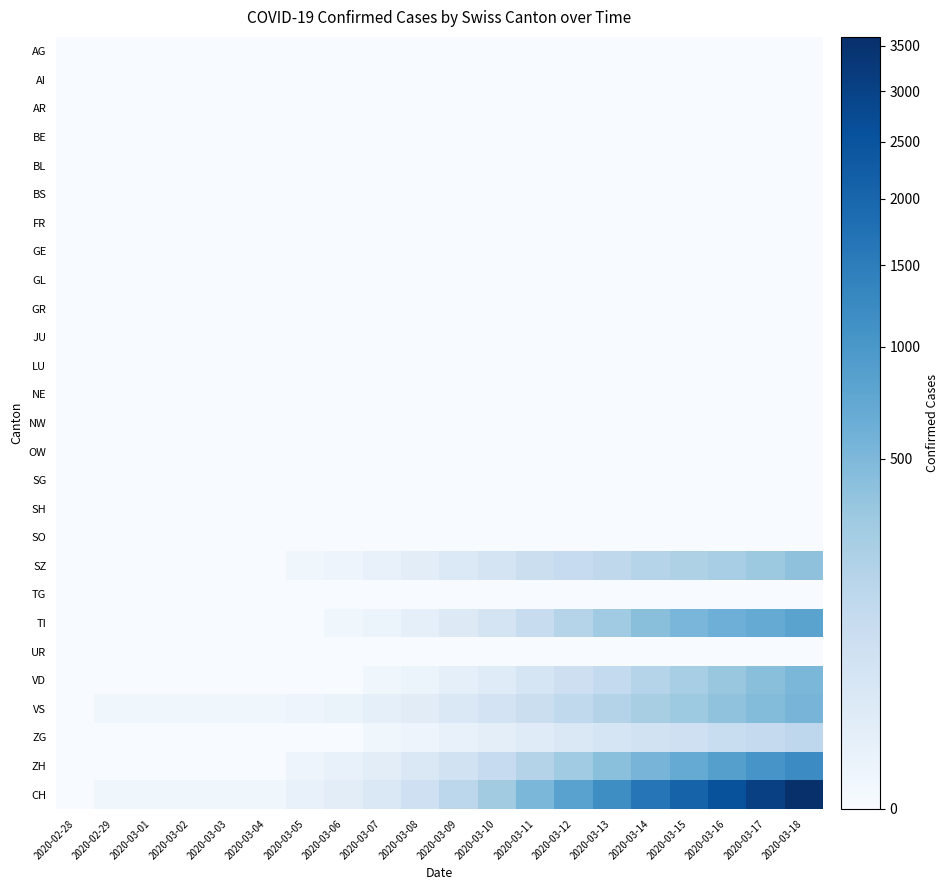

Reading left to right, extract all data points from this chart.

AG: 2020-02-28=0	2020-02-29=0	2020-03-01=0	2020-03-02=0	2020-03-03=0	2020-03-04=0	2020-03-05=0	2020-03-06=0	2020-03-07=0	2020-03-08=0	2020-03-09=0	2020-03-10=0	2020-03-11=0	2020-03-12=0	2020-03-13=0	2020-03-14=0	2020-03-15=0	2020-03-16=0	2020-03-17=0	2020-03-18=0
AI: 2020-02-28=0	2020-02-29=0	2020-03-01=0	2020-03-02=0	2020-03-03=0	2020-03-04=0	2020-03-05=0	2020-03-06=0	2020-03-07=0	2020-03-08=0	2020-03-09=0	2020-03-10=0	2020-03-11=0	2020-03-12=0	2020-03-13=0	2020-03-14=0	2020-03-15=0	2020-03-16=0	2020-03-17=0	2020-03-18=0
AR: 2020-02-28=0	2020-02-29=0	2020-03-01=0	2020-03-02=0	2020-03-03=0	2020-03-04=0	2020-03-05=0	2020-03-06=0	2020-03-07=0	2020-03-08=0	2020-03-09=0	2020-03-10=0	2020-03-11=0	2020-03-12=0	2020-03-13=0	2020-03-14=0	2020-03-15=0	2020-03-16=0	2020-03-17=0	2020-03-18=0
BE: 2020-02-28=0	2020-02-29=0	2020-03-01=0	2020-03-02=0	2020-03-03=0	2020-03-04=0	2020-03-05=0	2020-03-06=0	2020-03-07=0	2020-03-08=0	2020-03-09=0	2020-03-10=0	2020-03-11=0	2020-03-12=0	2020-03-13=0	2020-03-14=0	2020-03-15=0	2020-03-16=0	2020-03-17=0	2020-03-18=0
BL: 2020-02-28=0	2020-02-29=0	2020-03-01=0	2020-03-02=0	2020-03-03=0	2020-03-04=0	2020-03-05=0	2020-03-06=0	2020-03-07=0	2020-03-08=0	2020-03-09=0	2020-03-10=0	2020-03-11=0	2020-03-12=0	2020-03-13=0	2020-03-14=0	2020-03-15=0	2020-03-16=0	2020-03-17=0	2020-03-18=0
BS: 2020-02-28=0	2020-02-29=0	2020-03-01=0	2020-03-02=0	2020-03-03=0	2020-03-04=0	2020-03-05=0	2020-03-06=0	2020-03-07=0	2020-03-08=0	2020-03-09=0	2020-03-10=0	2020-03-11=0	2020-03-12=0	2020-03-13=0	2020-03-14=0	2020-03-15=0	2020-03-16=0	2020-03-17=0	2020-03-18=0
FR: 2020-02-28=0	2020-02-29=0	2020-03-01=0	2020-03-02=0	2020-03-03=0	2020-03-04=0	2020-03-05=0	2020-03-06=0	2020-03-07=0	2020-03-08=0	2020-03-09=0	2020-03-10=0	2020-03-11=0	2020-03-12=0	2020-03-13=0	2020-03-14=0	2020-03-15=0	2020-03-16=0	2020-03-17=0	2020-03-18=0
GE: 2020-02-28=0	2020-02-29=0	2020-03-01=0	2020-03-02=0	2020-03-03=0	2020-03-04=0	2020-03-05=0	2020-03-06=0	2020-03-07=0	2020-03-08=0	2020-03-09=0	2020-03-10=0	2020-03-11=0	2020-03-12=0	2020-03-13=0	2020-03-14=0	2020-03-15=0	2020-03-16=0	2020-03-17=0	2020-03-18=0
GL: 2020-02-28=0	2020-02-29=0	2020-03-01=0	2020-03-02=0	2020-03-03=0	2020-03-04=0	2020-03-05=0	2020-03-06=0	2020-03-07=0	2020-03-08=0	2020-03-09=0	2020-03-10=0	2020-03-11=0	2020-03-12=0	2020-03-13=0	2020-03-14=0	2020-03-15=0	2020-03-16=0	2020-03-17=0	2020-03-18=0
GR: 2020-02-28=0	2020-02-29=0	2020-03-01=0	2020-03-02=0	2020-03-03=0	2020-03-04=0	2020-03-05=0	2020-03-06=0	2020-03-07=0	2020-03-08=0	2020-03-09=0	2020-03-10=0	2020-03-11=0	2020-03-12=0	2020-03-13=0	2020-03-14=0	2020-03-15=0	2020-03-16=0	2020-03-17=0	2020-03-18=0
JU: 2020-02-28=0	2020-02-29=0	2020-03-01=0	2020-03-02=0	2020-03-03=0	2020-03-04=0	2020-03-05=0	2020-03-06=0	2020-03-07=0	2020-03-08=0	2020-03-09=0	2020-03-10=0	2020-03-11=0	2020-03-12=0	2020-03-13=0	2020-03-14=0	2020-03-15=0	2020-03-16=0	2020-03-17=0	2020-03-18=0
LU: 2020-02-28=0	2020-02-29=0	2020-03-01=0	2020-03-02=0	2020-03-03=0	2020-03-04=0	2020-03-05=0	2020-03-06=0	2020-03-07=0	2020-03-08=0	2020-03-09=0	2020-03-10=0	2020-03-11=0	2020-03-12=0	2020-03-13=0	2020-03-14=0	2020-03-15=0	2020-03-16=0	2020-03-17=0	2020-03-18=0
NE: 2020-02-28=0	2020-02-29=0	2020-03-01=0	2020-03-02=0	2020-03-03=0	2020-03-04=0	2020-03-05=0	2020-03-06=0	2020-03-07=0	2020-03-08=0	2020-03-09=0	2020-03-10=0	2020-03-11=0	2020-03-12=0	2020-03-13=0	2020-03-14=0	2020-03-15=0	2020-03-16=0	2020-03-17=0	2020-03-18=0
NW: 2020-02-28=0	2020-02-29=0	2020-03-01=0	2020-03-02=0	2020-03-03=0	2020-03-04=0	2020-03-05=0	2020-03-06=0	2020-03-07=0	2020-03-08=0	2020-03-09=0	2020-03-10=0	2020-03-11=0	2020-03-12=0	2020-03-13=0	2020-03-14=0	2020-03-15=0	2020-03-16=0	2020-03-17=0	2020-03-18=0
OW: 2020-02-28=0	2020-02-29=0	2020-03-01=0	2020-03-02=0	2020-03-03=0	2020-03-04=0	2020-03-05=0	2020-03-06=0	2020-03-07=0	2020-03-08=0	2020-03-09=0	2020-03-10=0	2020-03-11=0	2020-03-12=0	2020-03-13=0	2020-03-14=0	2020-03-15=0	2020-03-16=0	2020-03-17=0	2020-03-18=0
SG: 2020-02-28=0	2020-02-29=0	2020-03-01=0	2020-03-02=0	2020-03-03=0	2020-03-04=0	2020-03-05=0	2020-03-06=0	2020-03-07=0	2020-03-08=0	2020-03-09=0	2020-03-10=0	2020-03-11=0	2020-03-12=0	2020-03-13=0	2020-03-14=0	2020-03-15=0	2020-03-16=0	2020-03-17=0	2020-03-18=0
SH: 2020-02-28=0	2020-02-29=0	2020-03-01=0	2020-03-02=0	2020-03-03=0	2020-03-04=0	2020-03-05=0	2020-03-06=0	2020-03-07=0	2020-03-08=0	2020-03-09=0	2020-03-10=0	2020-03-11=0	2020-03-12=0	2020-03-13=0	2020-03-14=0	2020-03-15=0	2020-03-16=0	2020-03-17=0	2020-03-18=0
SO: 2020-02-28=0	2020-02-29=0	2020-03-01=0	2020-03-02=0	2020-03-03=0	2020-03-04=0	2020-03-05=0	2020-03-06=0	2020-03-07=0	2020-03-08=0	2020-03-09=0	2020-03-10=0	2020-03-11=0	2020-03-12=0	2020-03-13=0	2020-03-14=0	2020-03-15=0	2020-03-16=0	2020-03-17=0	2020-03-18=0
SZ: 2020-02-28=0	2020-02-29=0	2020-03-01=0	2020-03-02=0	2020-03-03=0	2020-03-04=0	2020-03-05=1	2020-03-06=2	2020-03-07=5	2020-03-08=12	2020-03-09=25	2020-03-10=48	2020-03-11=82	2020-03-12=110	2020-03-13=138	2020-03-14=175	2020-03-15=210	2020-03-16=254	2020-03-17=312	2020-03-18=390
TG: 2020-02-28=0	2020-02-29=0	2020-03-01=0	2020-03-02=0	2020-03-03=0	2020-03-04=0	2020-03-05=0	2020-03-06=0	2020-03-07=0	2020-03-08=0	2020-03-09=0	2020-03-10=0	2020-03-11=0	2020-03-12=0	2020-03-13=0	2020-03-14=0	2020-03-15=0	2020-03-16=0	2020-03-17=0	2020-03-18=0
TI: 2020-02-28=0	2020-02-29=0	2020-03-01=0	2020-03-02=0	2020-03-03=0	2020-03-04=0	2020-03-05=0	2020-03-06=1	2020-03-07=3	2020-03-08=8	2020-03-09=20	2020-03-10=45	2020-03-11=98	2020-03-12=180	2020-03-13=290	2020-03-14=420	2020-03-15=530	2020-03-16=620	2020-03-17=700	2020-03-18=810
UR: 2020-02-28=0	2020-02-29=0	2020-03-01=0	2020-03-02=0	2020-03-03=0	2020-03-04=0	2020-03-05=0	2020-03-06=0	2020-03-07=0	2020-03-08=0	2020-03-09=0	2020-03-10=0	2020-03-11=0	2020-03-12=0	2020-03-13=0	2020-03-14=0	2020-03-15=0	2020-03-16=0	2020-03-17=0	2020-03-18=0
VD: 2020-02-28=0	2020-02-29=0	2020-03-01=0	2020-03-02=0	2020-03-03=0	2020-03-04=0	2020-03-05=0	2020-03-06=0	2020-03-07=1	2020-03-08=3	2020-03-09=8	2020-03-10=18	2020-03-11=40	2020-03-12=75	2020-03-13=120	2020-03-14=180	2020-03-15=250	2020-03-16=330	2020-03-17=420	2020-03-18=510
VS: 2020-02-28=0	2020-02-29=1	2020-03-01=1	2020-03-02=1	2020-03-03=1	2020-03-04=1	2020-03-05=2	2020-03-06=4	2020-03-07=8	2020-03-08=15	2020-03-09=28	2020-03-10=50	2020-03-11=85	2020-03-12=130	2020-03-13=185	2020-03-14=245	2020-03-15=310	2020-03-16=385	2020-03-17=460	2020-03-18=550
ZG: 2020-02-28=0	2020-02-29=0	2020-03-01=0	2020-03-02=0	2020-03-03=0	2020-03-04=0	2020-03-05=0	2020-03-06=0	2020-03-07=1	2020-03-08=2	2020-03-09=5	2020-03-10=10	2020-03-11=18	2020-03-12=28	2020-03-13=40	2020-03-14=55	2020-03-15=72	2020-03-16=92	2020-03-17=115	2020-03-18=142
ZH: 2020-02-28=0	2020-02-29=0	2020-03-01=0	2020-03-02=0	2020-03-03=0	2020-03-04=0	2020-03-05=2	2020-03-06=5	2020-03-07=12	2020-03-08=28	2020-03-09=60	2020-03-10=110	2020-03-11=190	2020-03-12=290	2020-03-13=410	2020-03-14=550	2020-03-15=700	2020-03-16=860	2020-03-17=1030	2020-03-18=1210
CH: 2020-02-28=0	2020-02-29=1	2020-03-01=1	2020-03-02=1	2020-03-03=1	2020-03-04=1	2020-03-05=5	2020-03-06=12	2020-03-07=30	2020-03-08=68	2020-03-09=146	2020-03-10=281	2020-03-11=513	2020-03-12=813	2020-03-13=1183	2020-03-14=1625	2020-03-15=2072	2020-03-16=2541	2020-03-17=3037	2020-03-18=3603